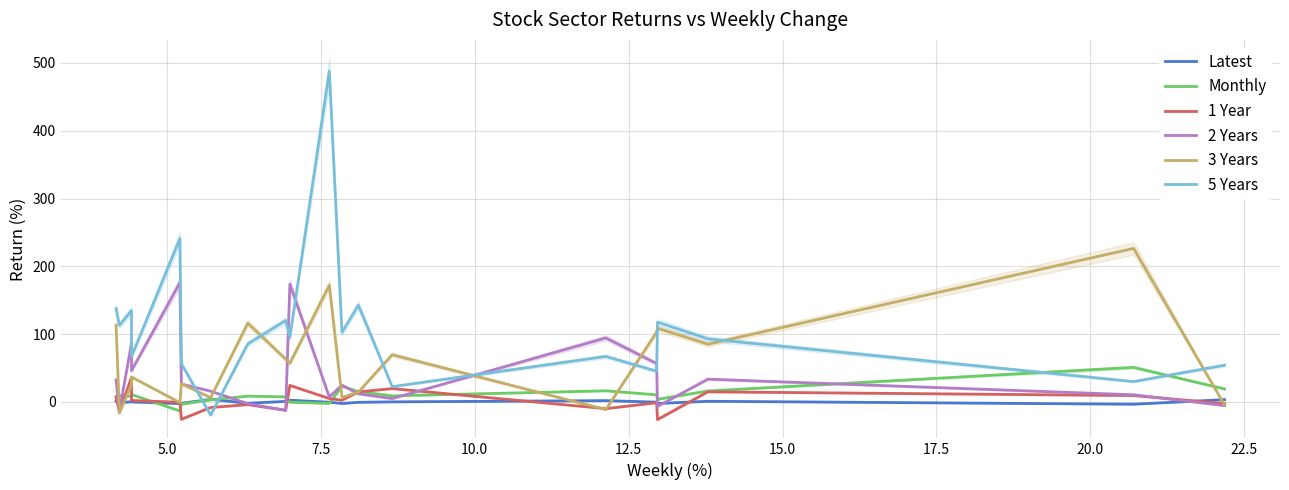

In Monthly, how many points are higher than both neighbors (excluding endpoints)?

6